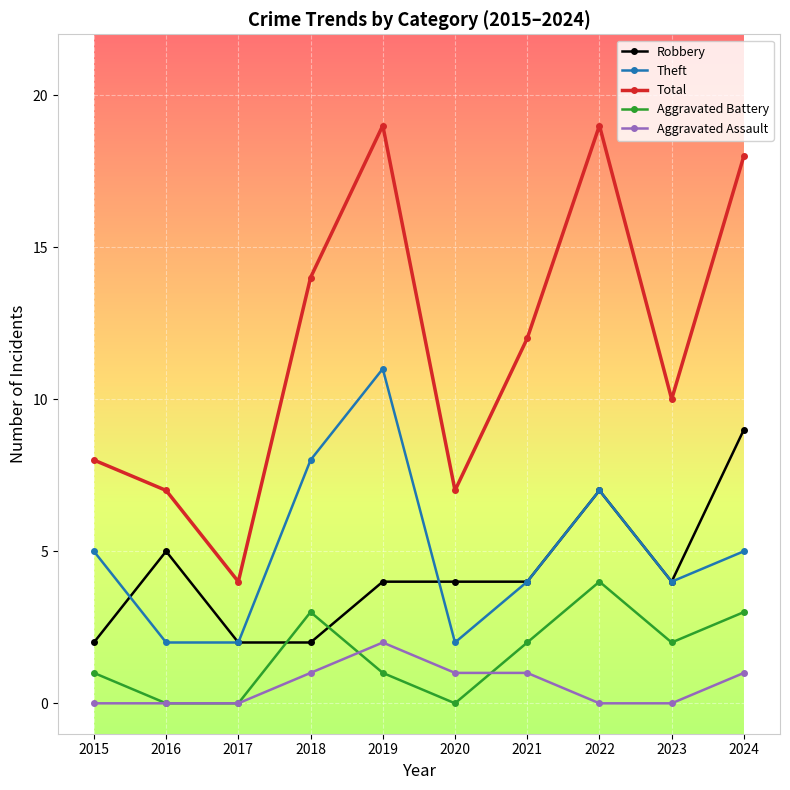

What is the approximate value of Aggravated Assault at 2024?

1